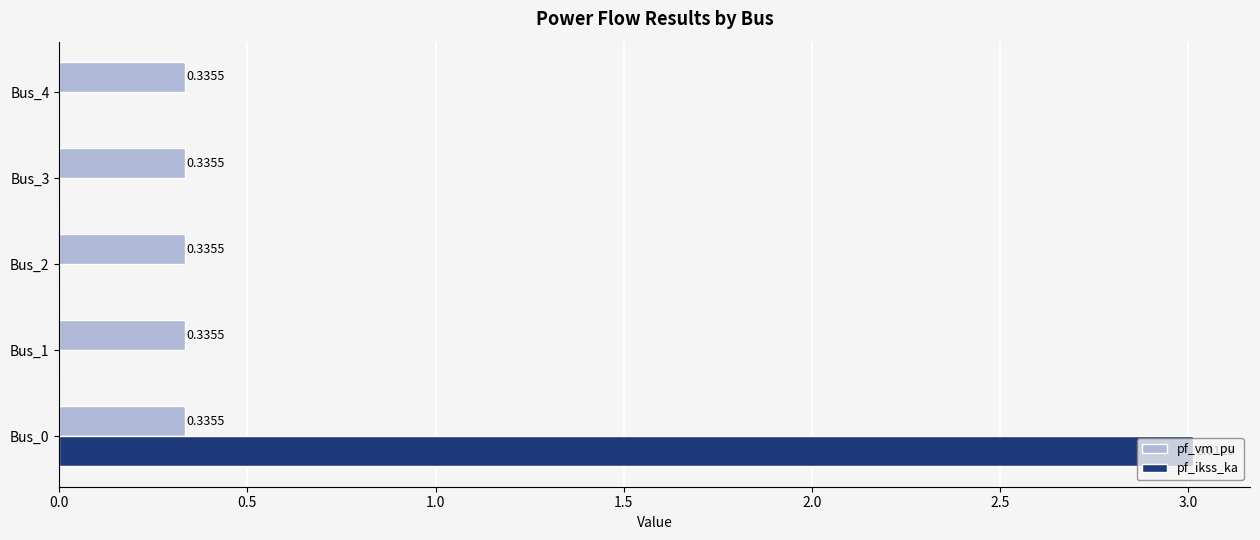

Is the value of pf_ikss_ka at Bus_1 greater than the value of pf_vm_pu at Bus_4?

No